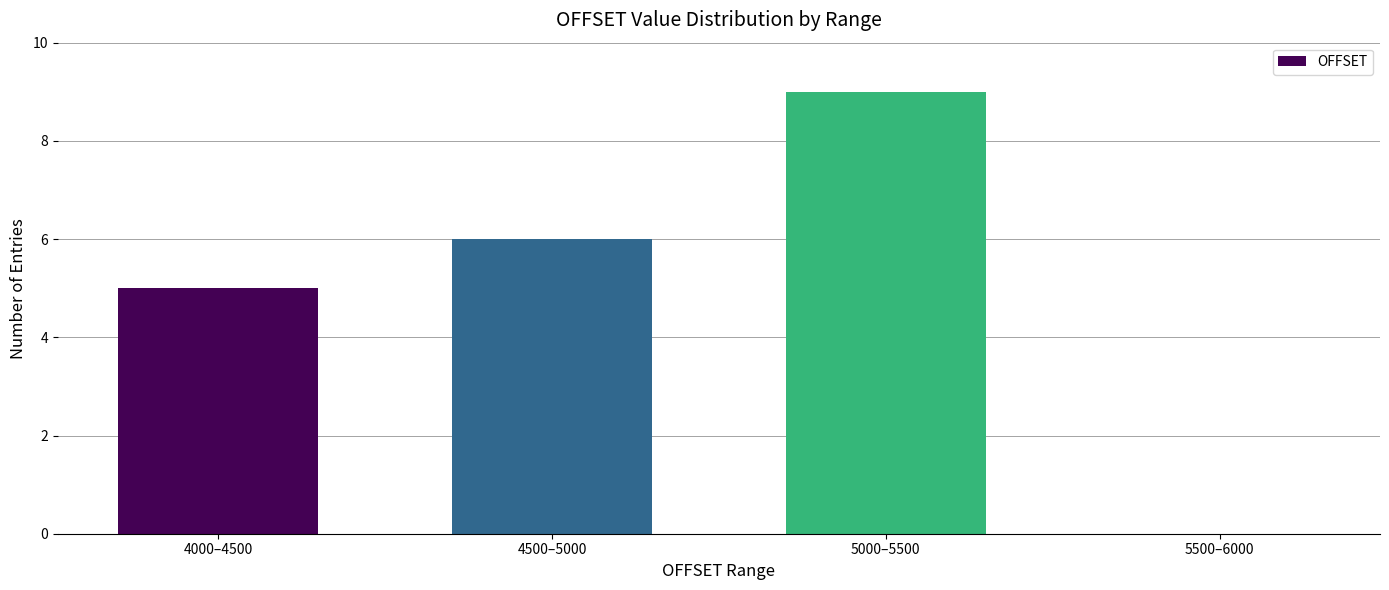

What is the ratio of the value at 4000–4500 to the value at 4500–5000?

0.8